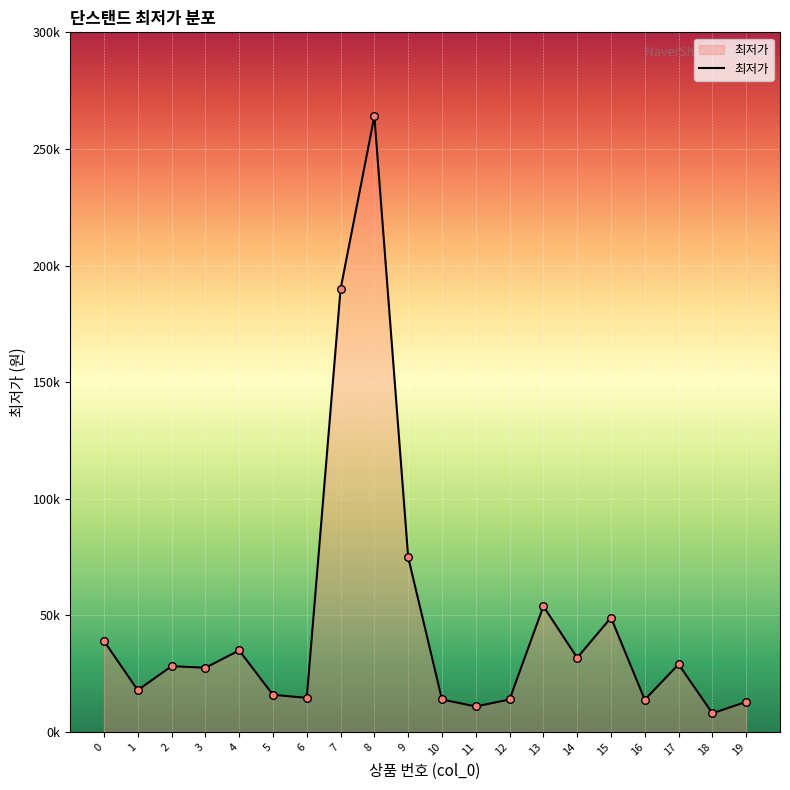

Approximately how many times larger is the value at 10 compared to 15?

0.3